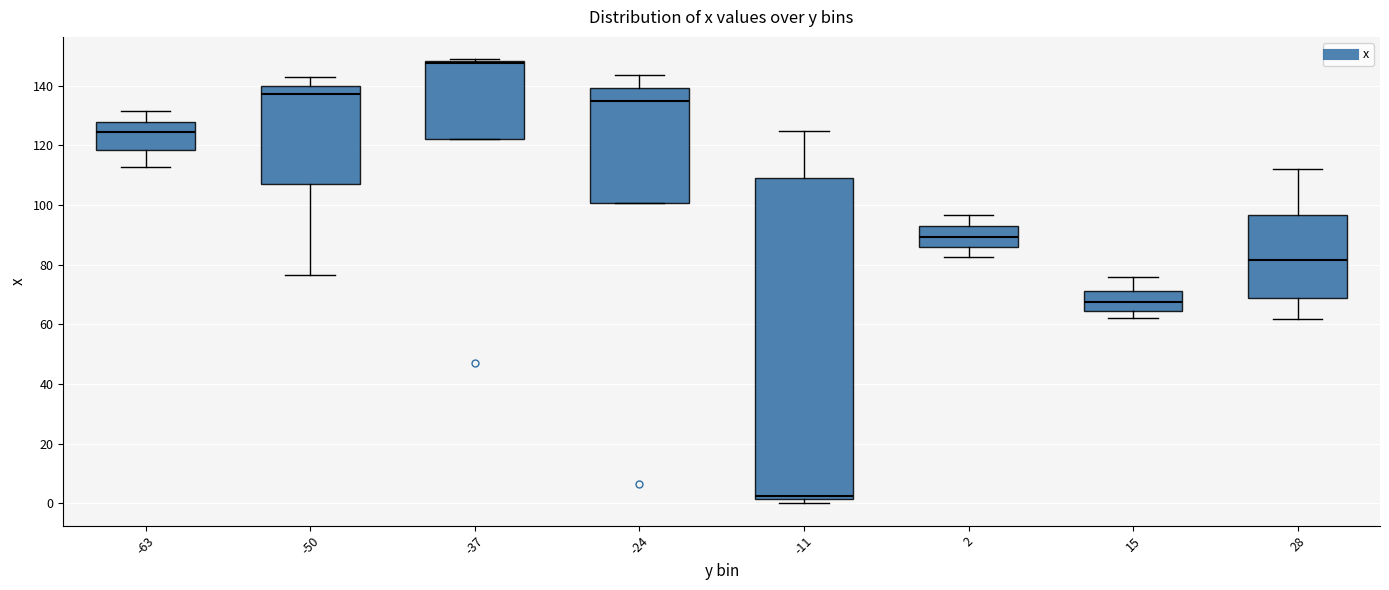

Which box's median line is the highest?

-37